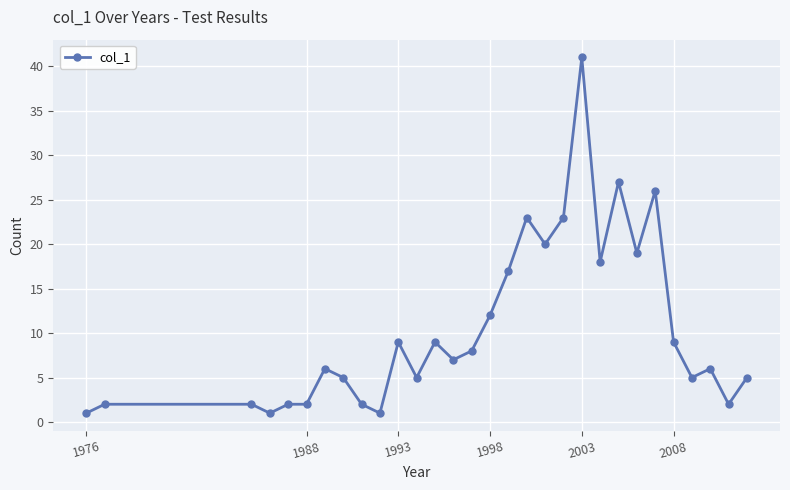

True or false: the data has more than 0 interior local peaks.

True